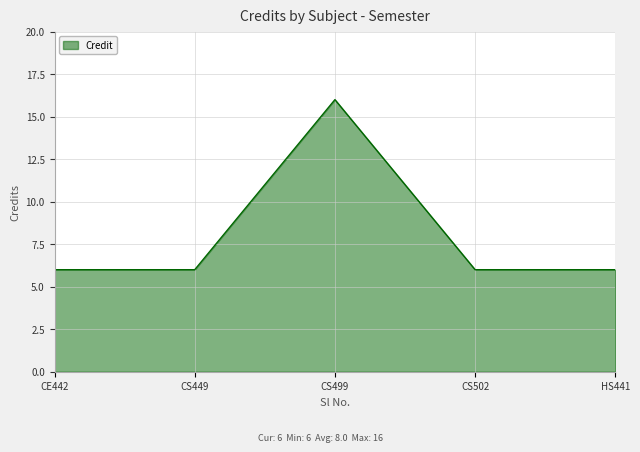

How many distinct data groups are displayed?

1